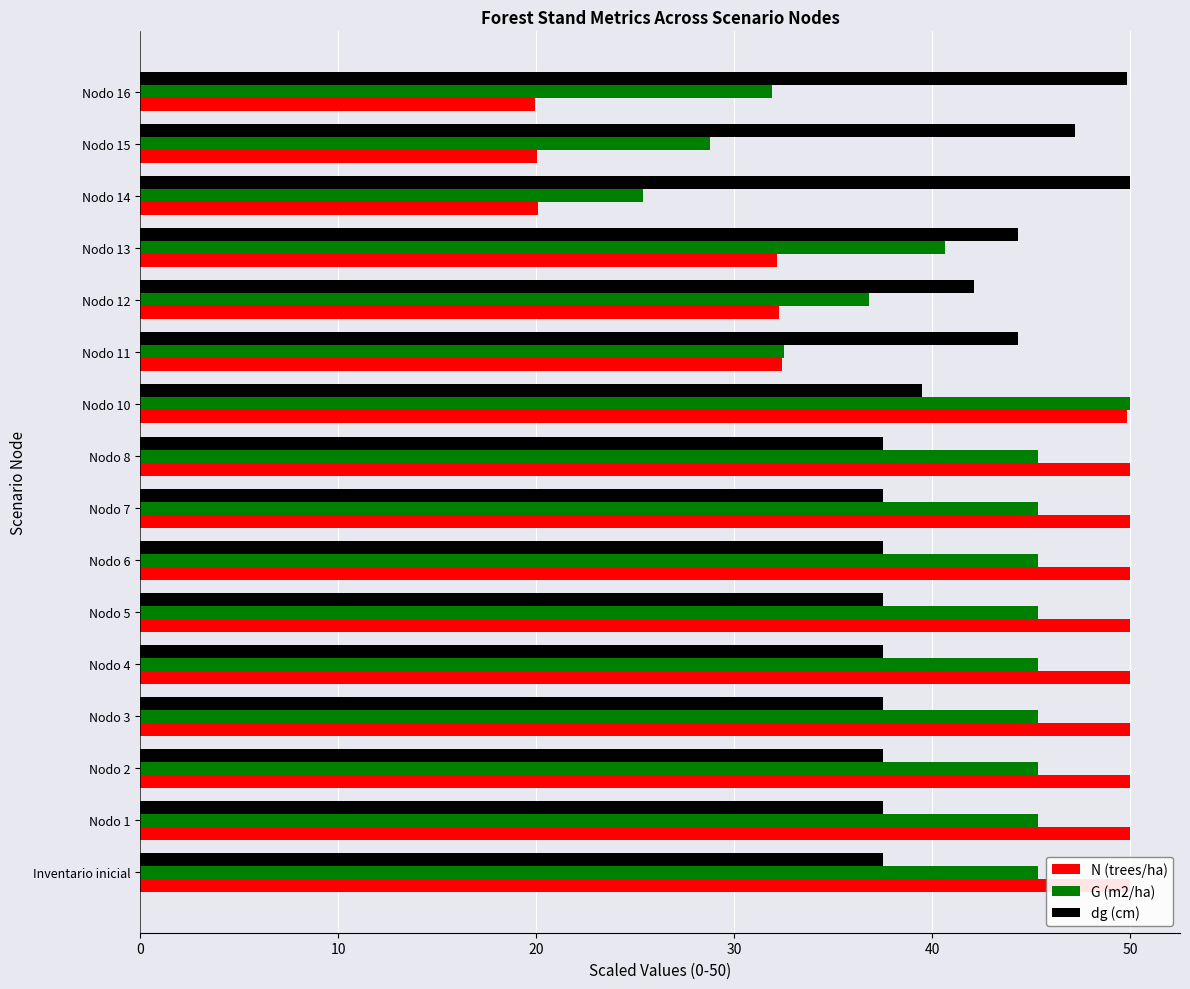

Reading left to right, transcribe all the data shown in this chart.

N (trees/ha): 50.0	50.0	50.0	50.0	50.0	50.0	50.0	50.0	50.0	49.8	32.4	32.3	32.2	20.1	20.0	20.0
G (m2/ha): 45.3	45.3	45.3	45.3	45.3	45.3	45.3	45.3	45.3	50.0	32.5	36.8	40.6	25.4	28.8	31.9
dg (cm): 37.5	37.5	37.5	37.5	37.5	37.5	37.5	37.5	37.5	39.5	44.3	42.1	44.3	50.0	47.2	49.8